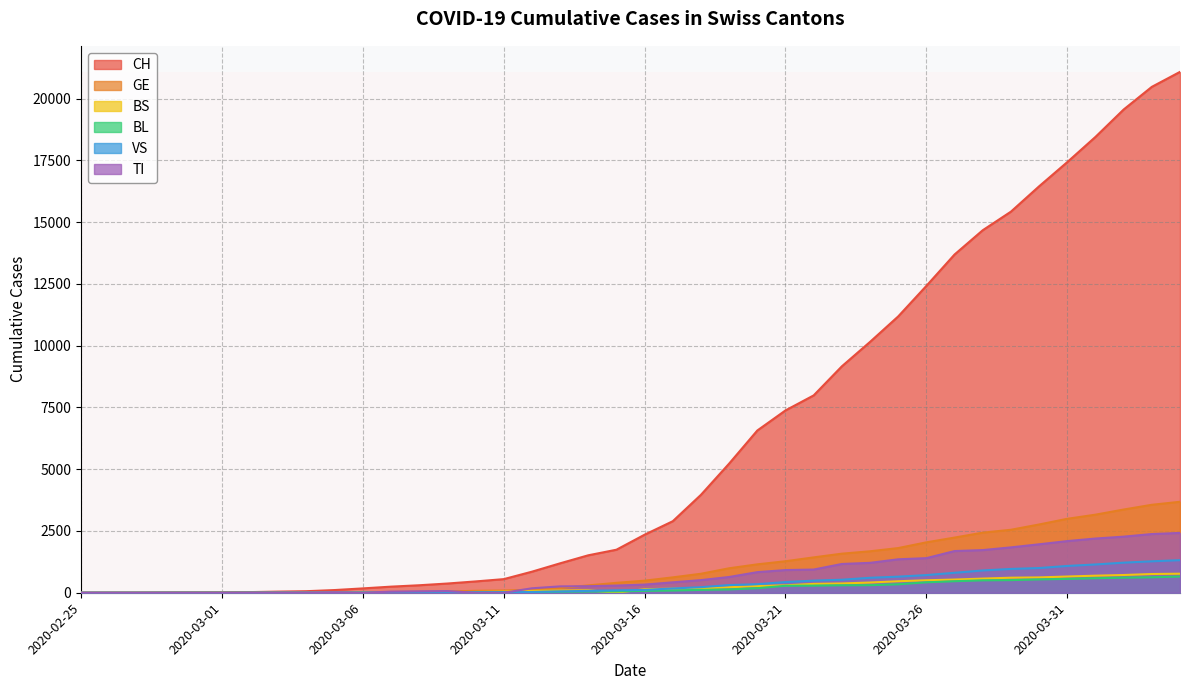

How many distinct data groups are displayed?

6